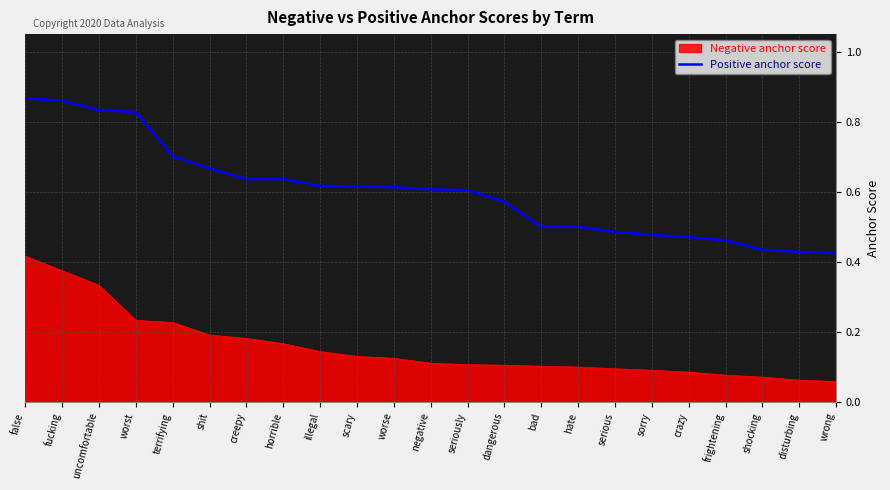

Which series has the largest range (max minus min)?

Positive anchor score